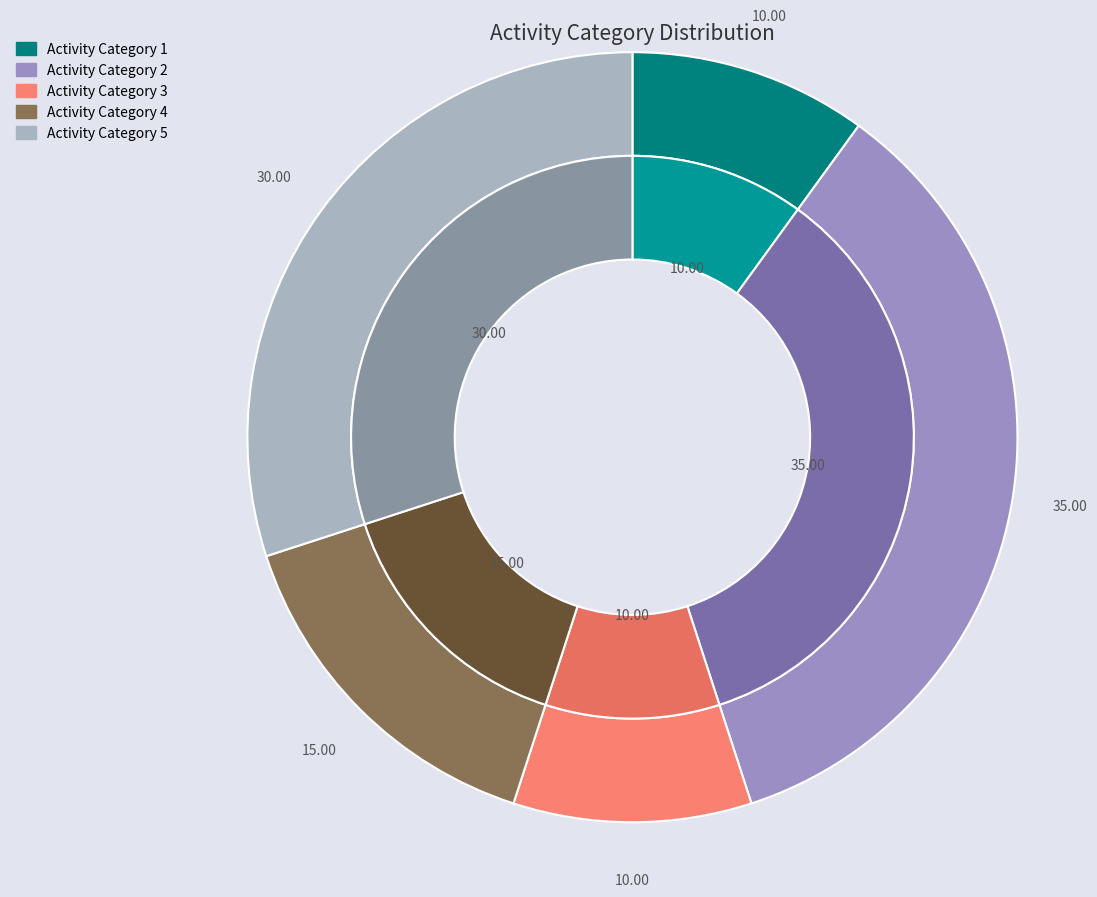

Is 5 the majority of the pie?

No